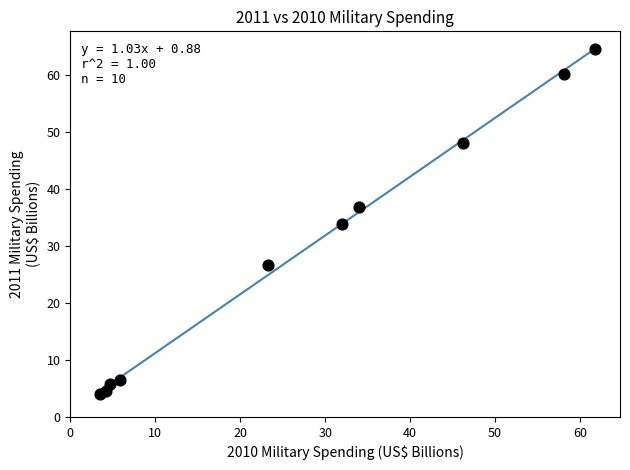

What is the average Y value?

29.1